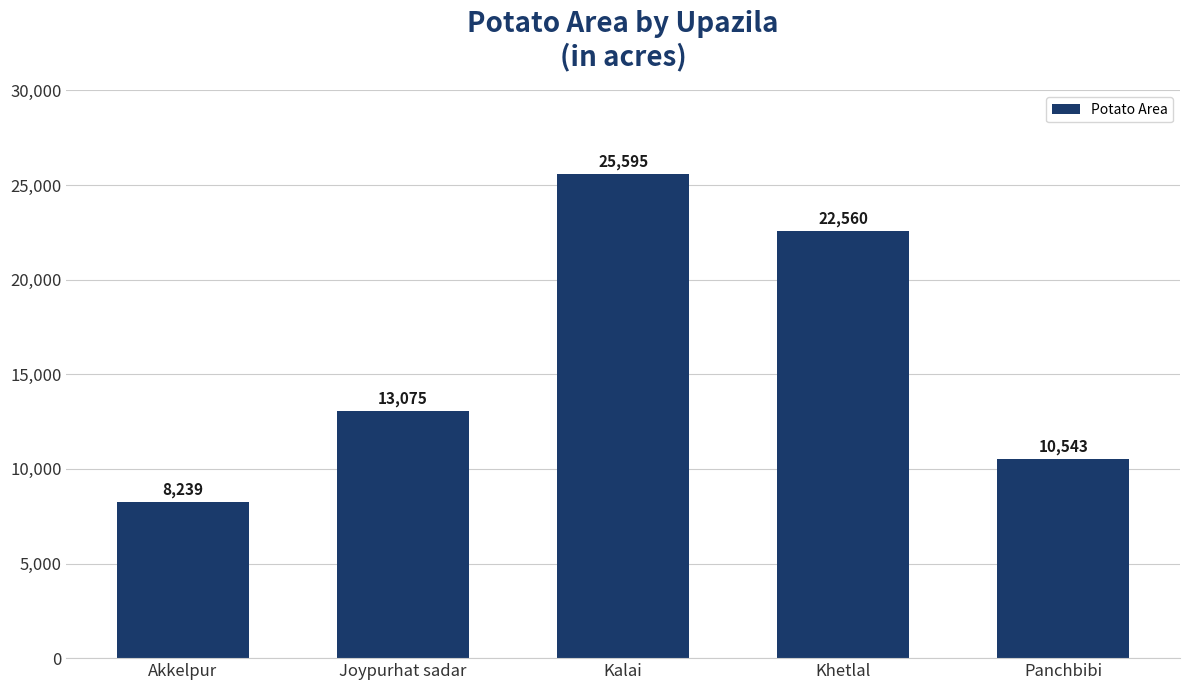

List the labels in order of value, smallest first.

Akkelpur, Panchbibi, Joypurhat sadar, Khetlal, Kalai